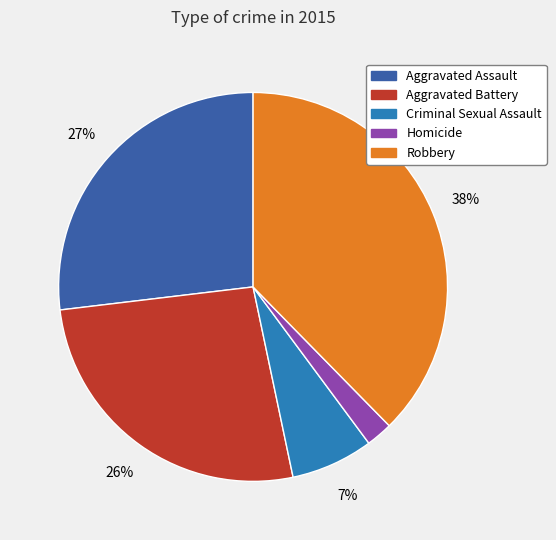

What percentage is the Aggravated Battery slice, to the nearest percent?

26%